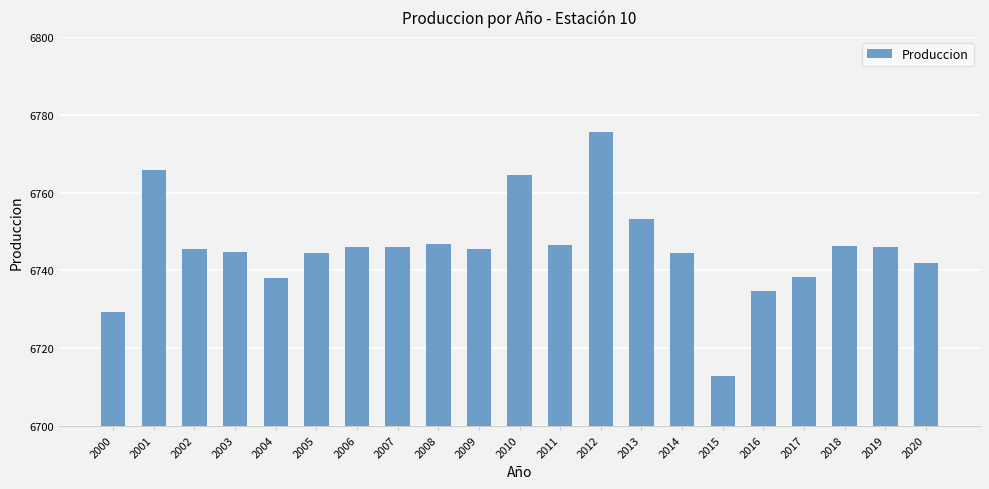

What is the difference between the second highest and minimum values?

53.1